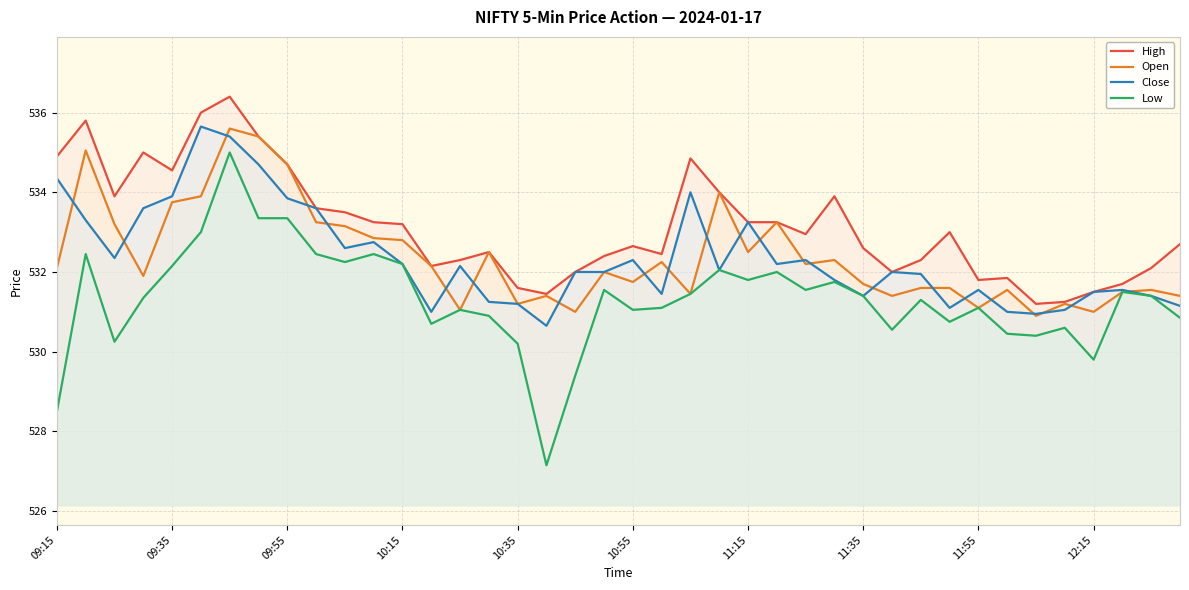

After their last crossing, which series has the higher values: Open or Close?

Open